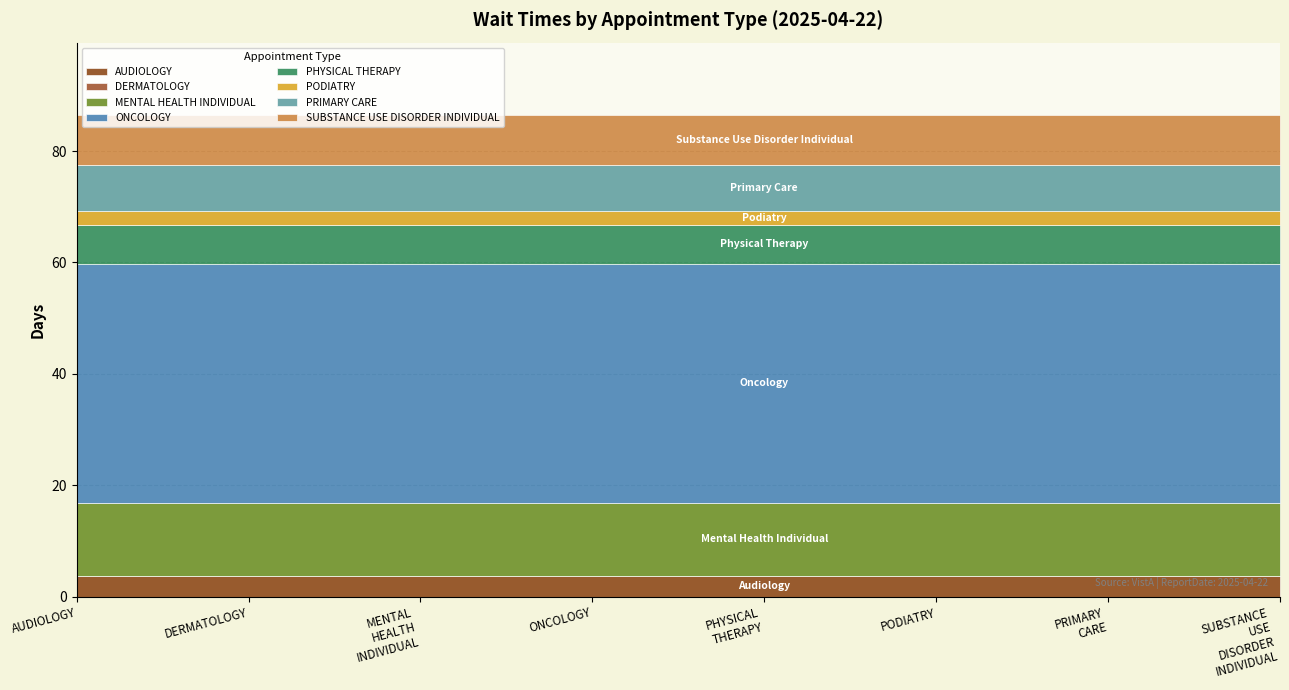

What is the highest value of the AUDIOLOGY series?

3.8